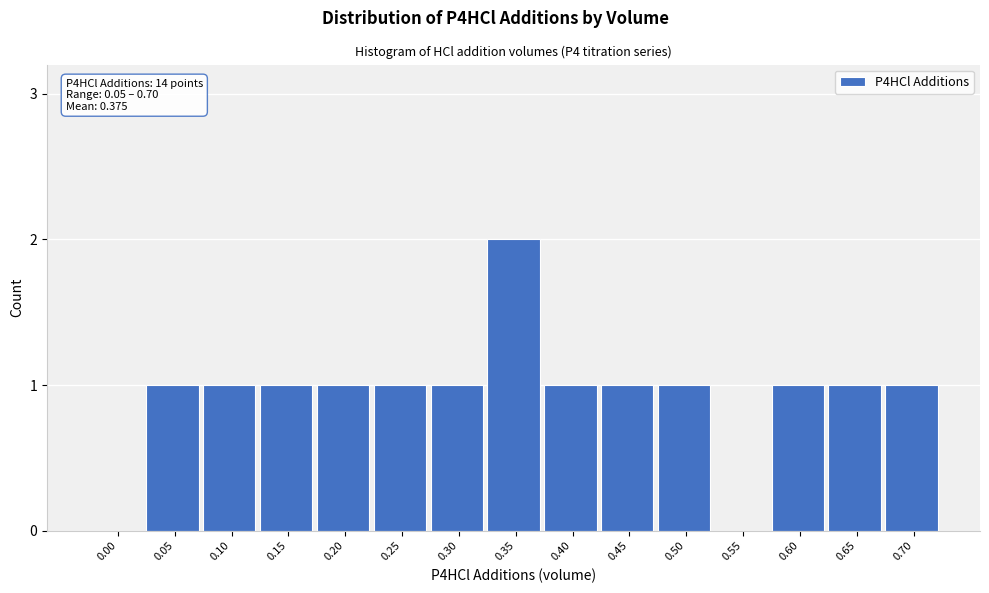

Reading left to right, extract all data points from this chart.

0.00=0	0.05=1	0.10=1	0.15=1	0.20=1	0.25=1	0.30=1	0.35=2	0.40=1	0.45=1	0.50=1	0.55=0	0.60=1	0.65=1	0.70=1